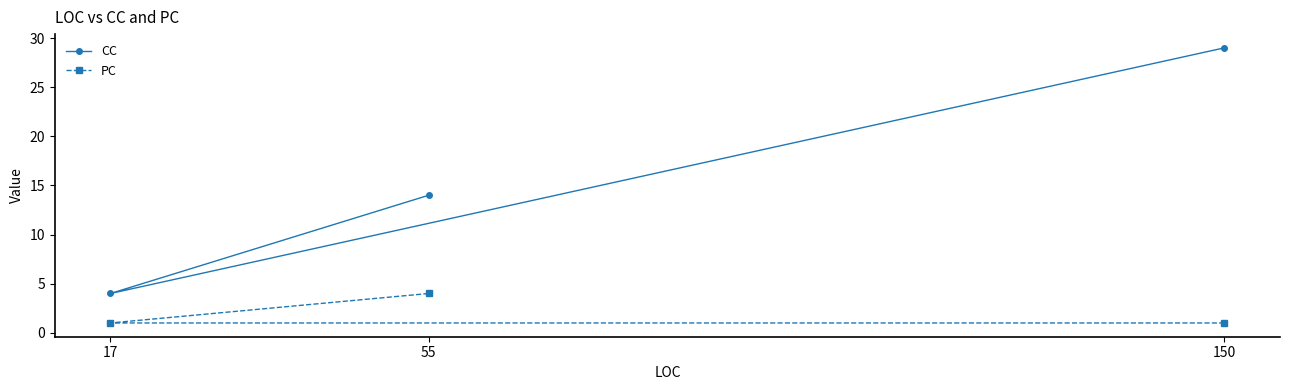

Between 150 and 55, which series saw the biggest shift?

CC